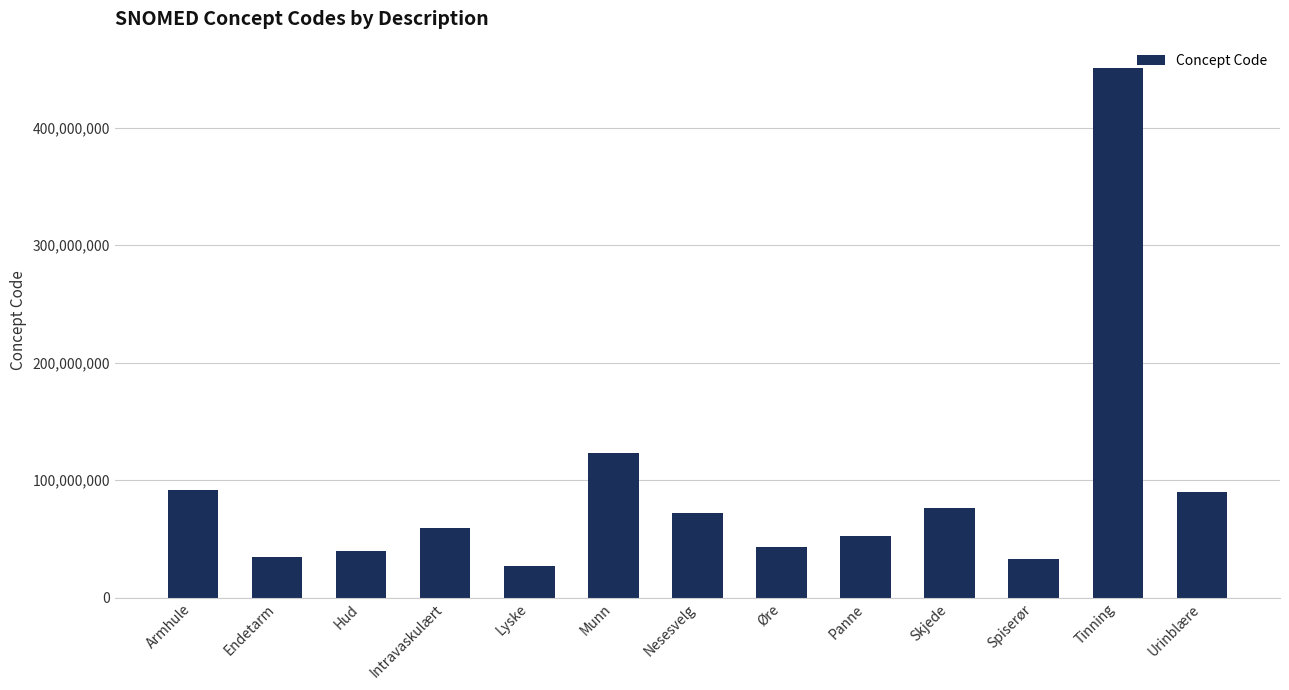

What is the label of the 4th bar from the right?

Skjede